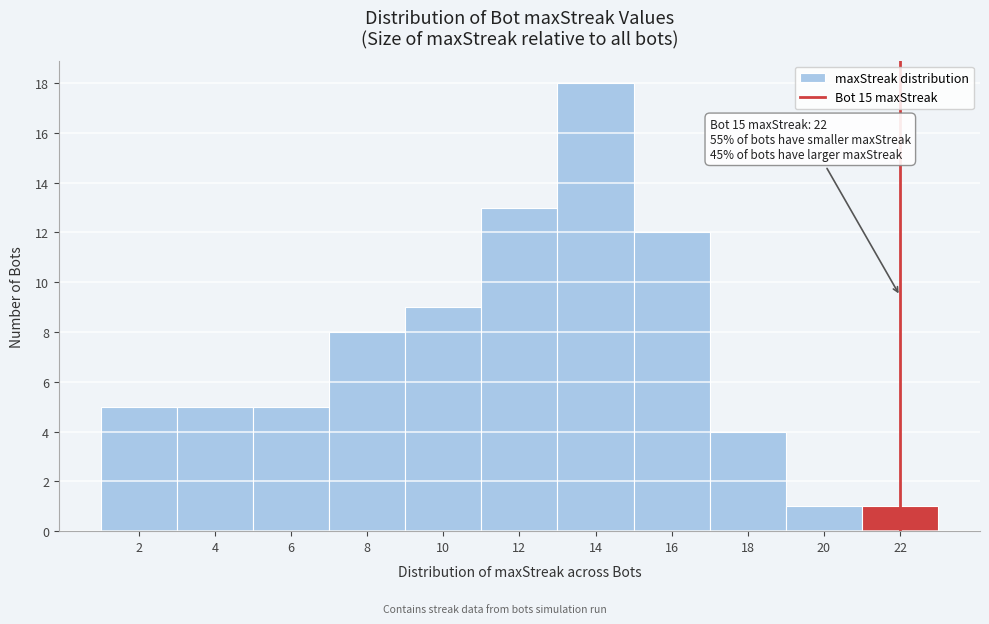

Over which range of the x-axis is the bar tallest?

13 to 15